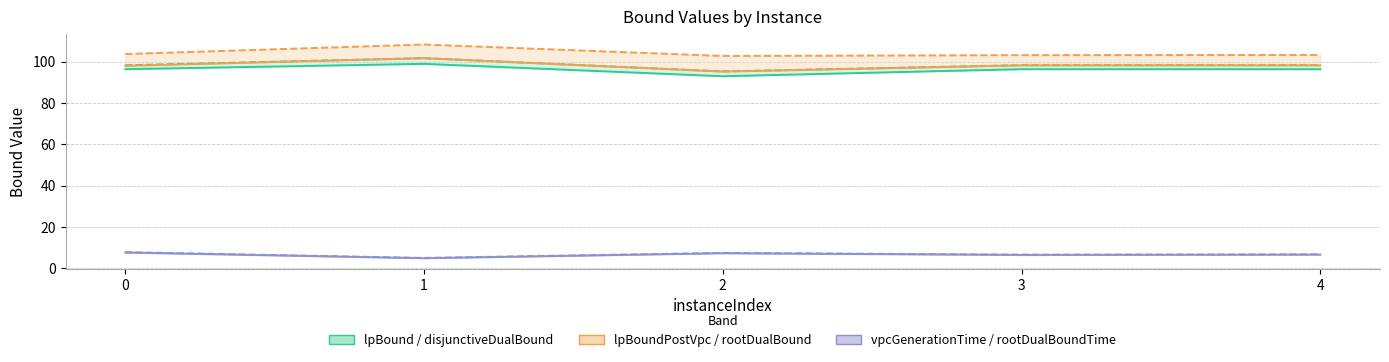

What is the value of the rootDualBoundTime point at the 4th from the left?

6.6